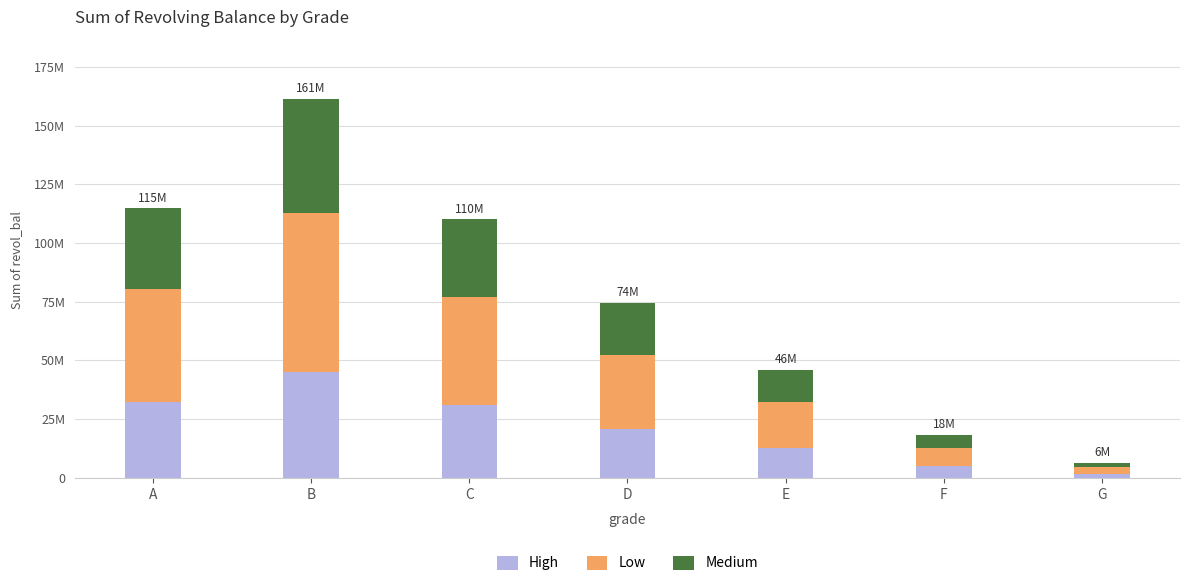

Rank the series at B from highest to lowest value.

Low, Medium, High